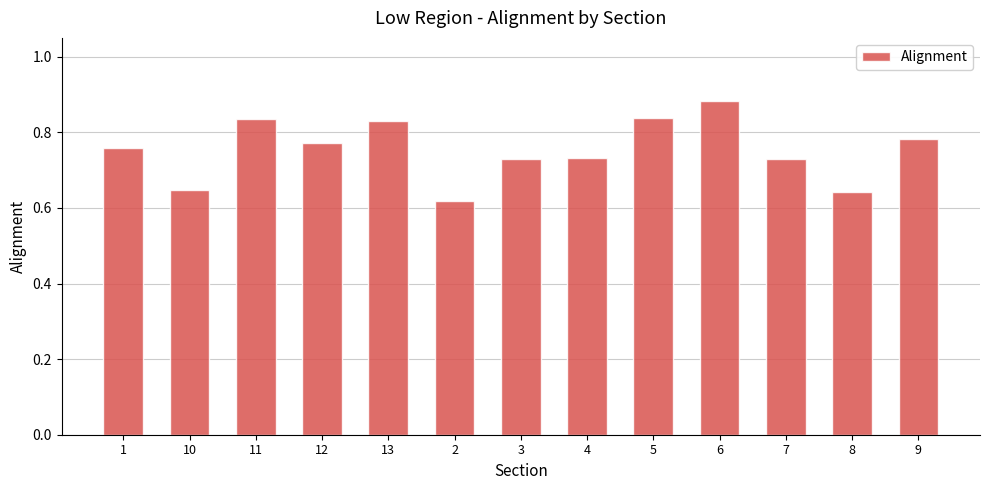

Which label corresponds to the largest value in the chart?

6